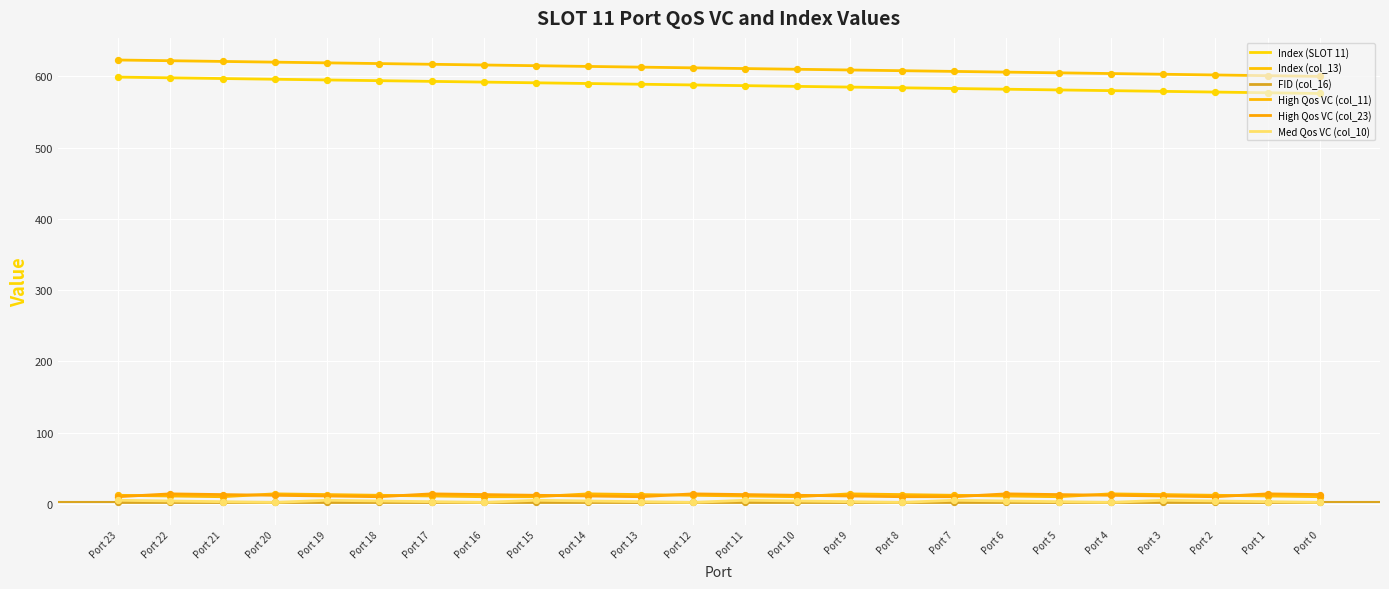

How many lines are shown in the chart?

6